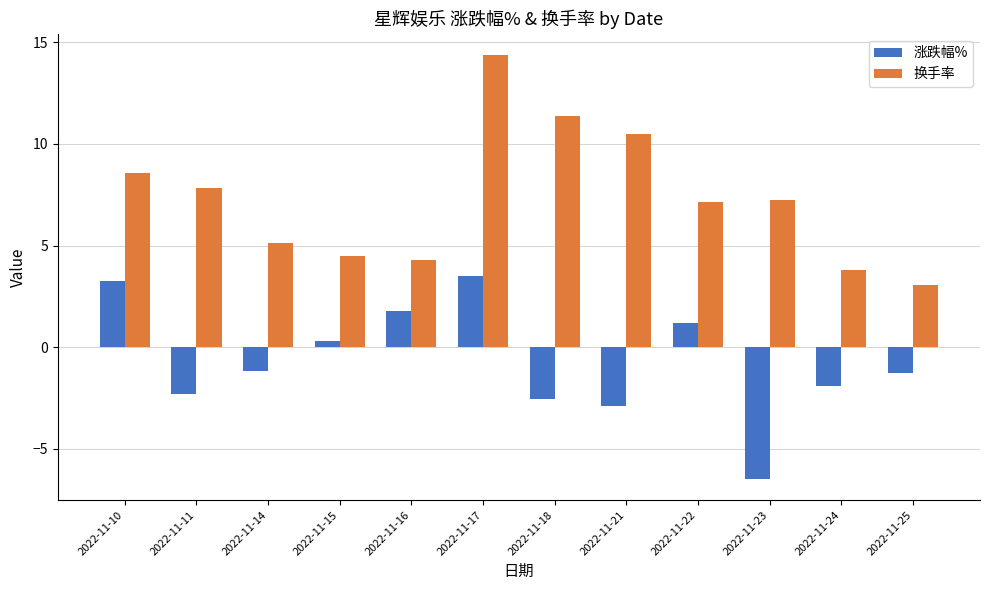

What is the maximum value for 换手率?

14.4